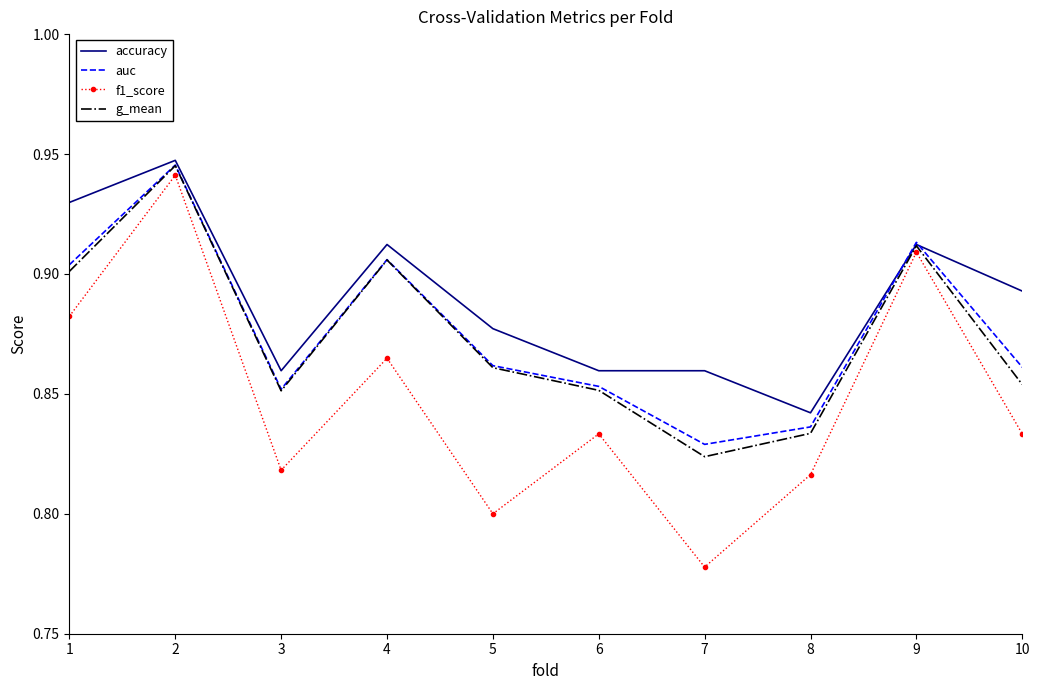

Which series has the largest total across all categories?

accuracy